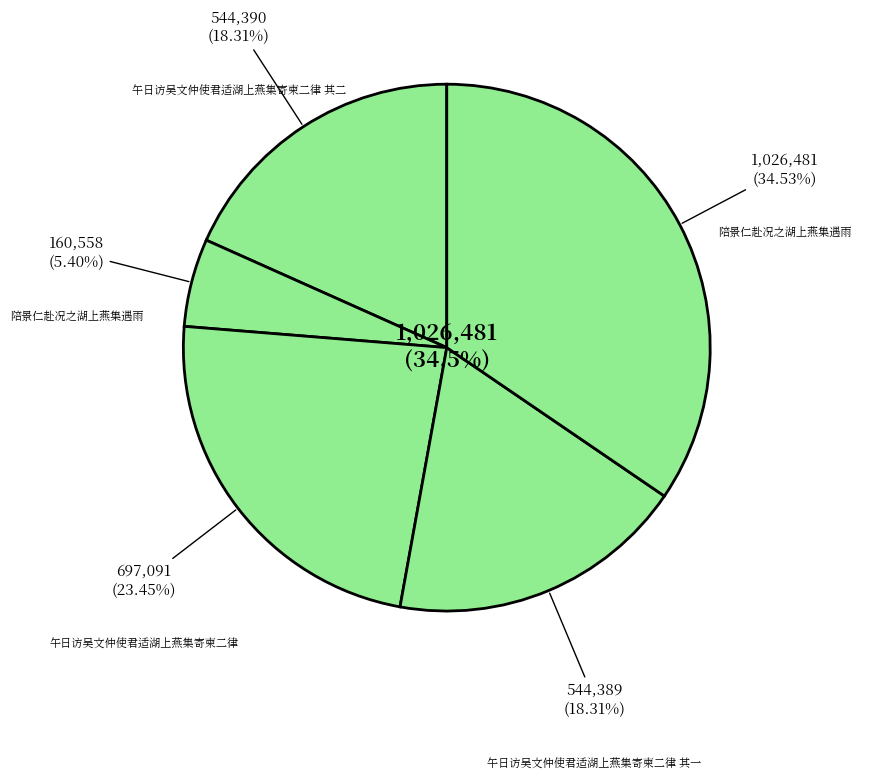

How many segments does this pie chart have?

5